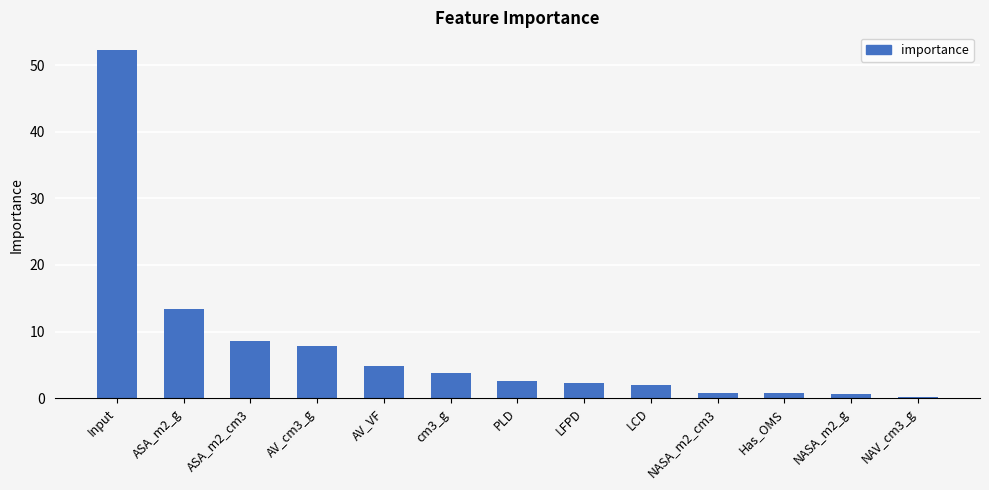

What is the difference between the values at NASA_m2_cm3 and PLD?

1.8